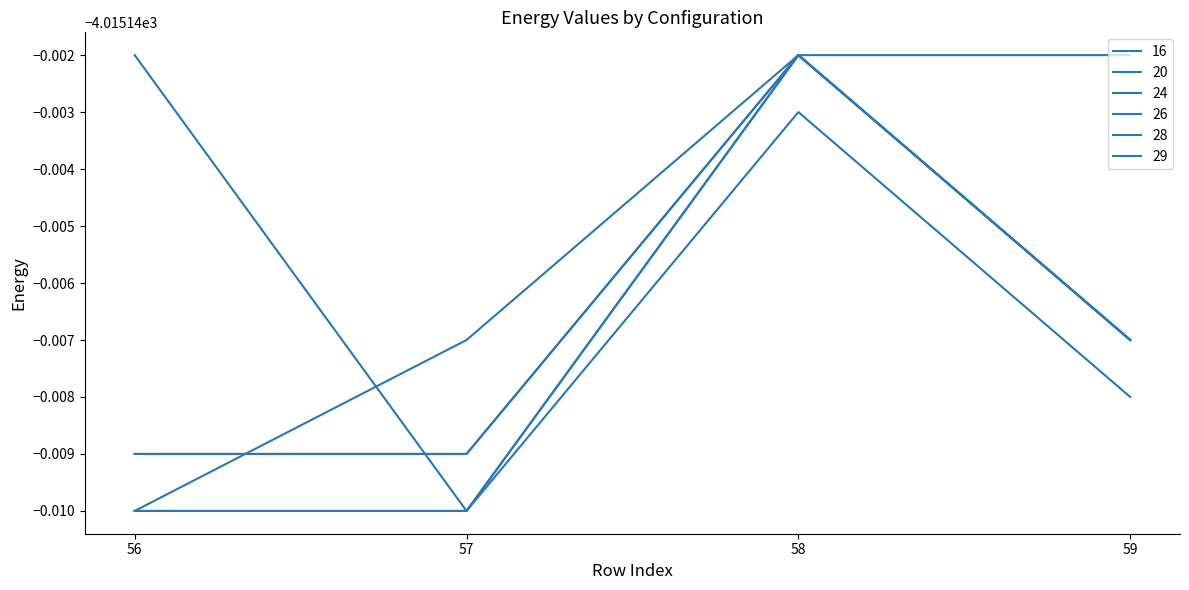

Which series ends up on top after the final intersection of 29 and 24?

24